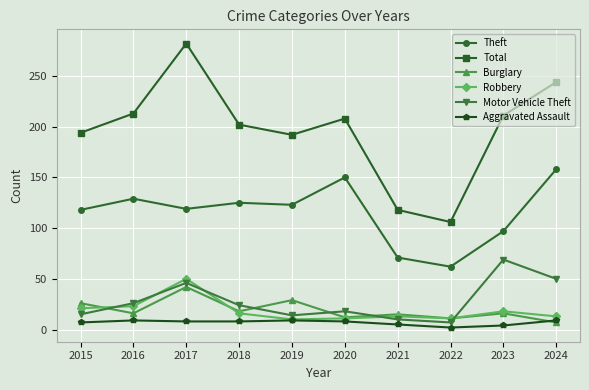

How many data points does each series have?

10